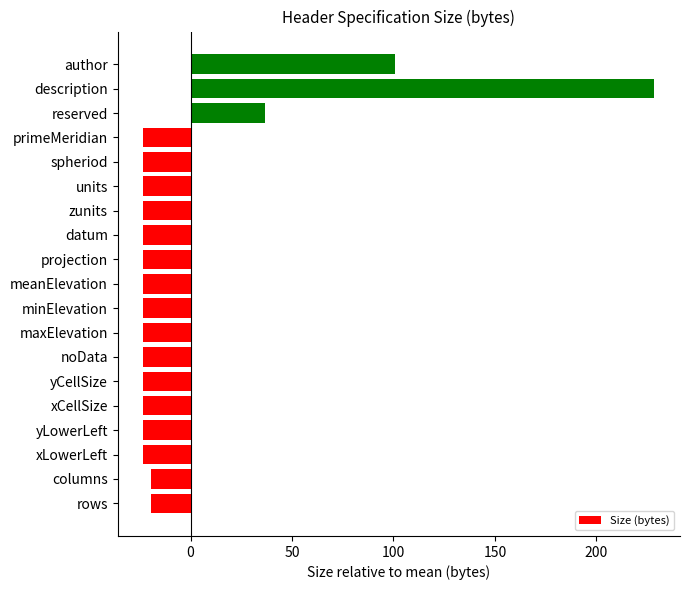

How many bars are there in total?

19